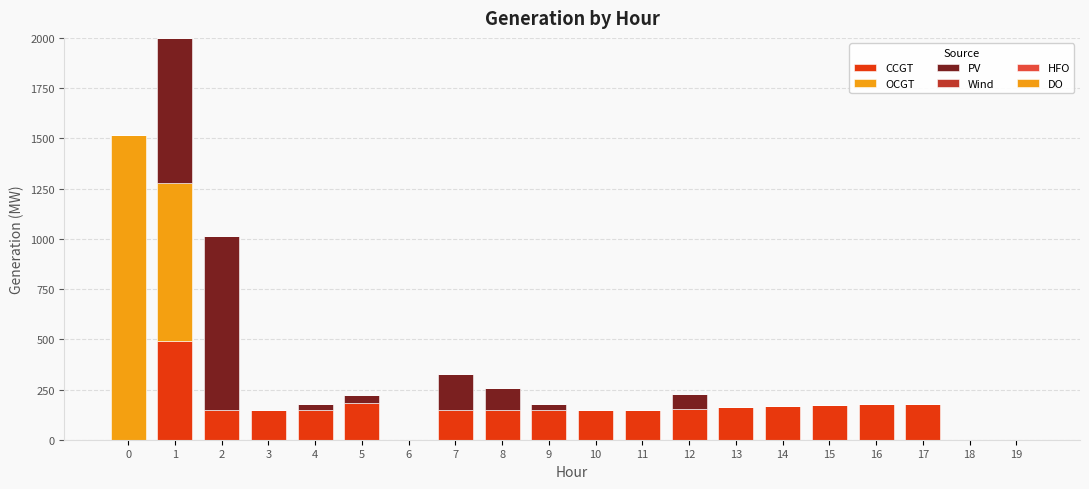

Does the chart contain stacked bars?

Yes